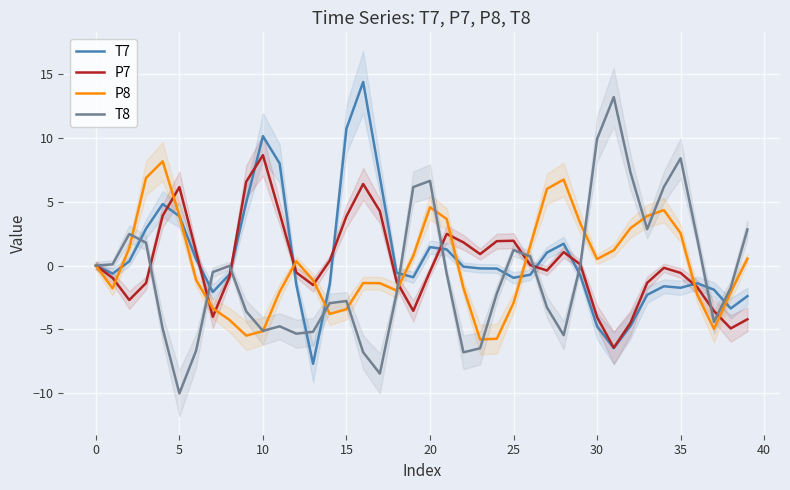

What is the difference between the T8 values at 28 and 25?

6.7